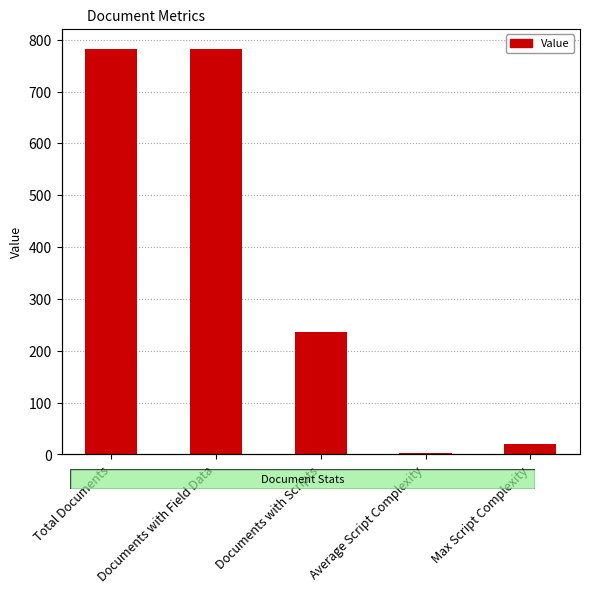

Which has a higher value, Total Documents or Average Script Complexity?

Total Documents